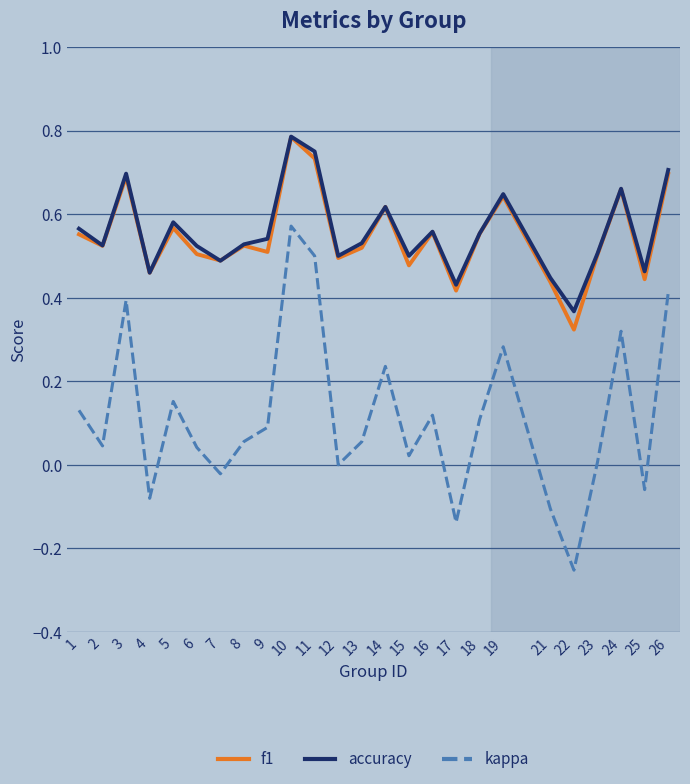

Which category has the highest value in the f1 series?

10